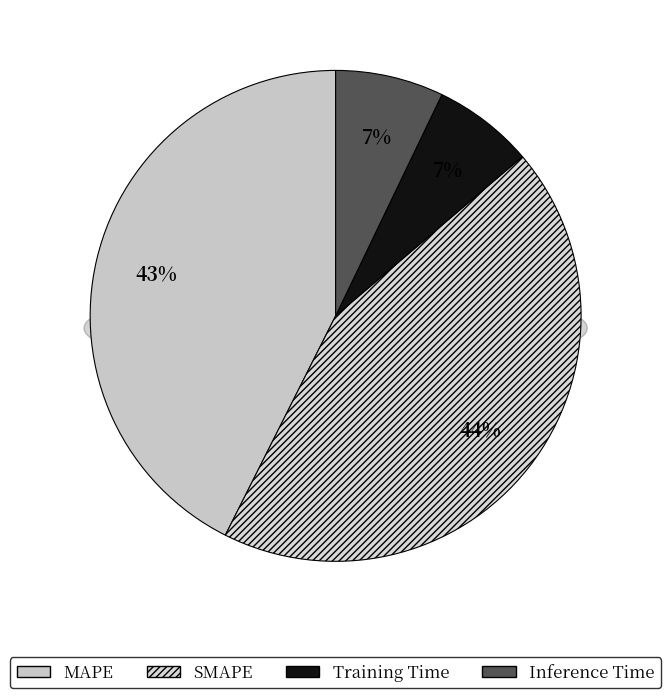

The Training Time slice represents 7% of the pie. True or false?

True